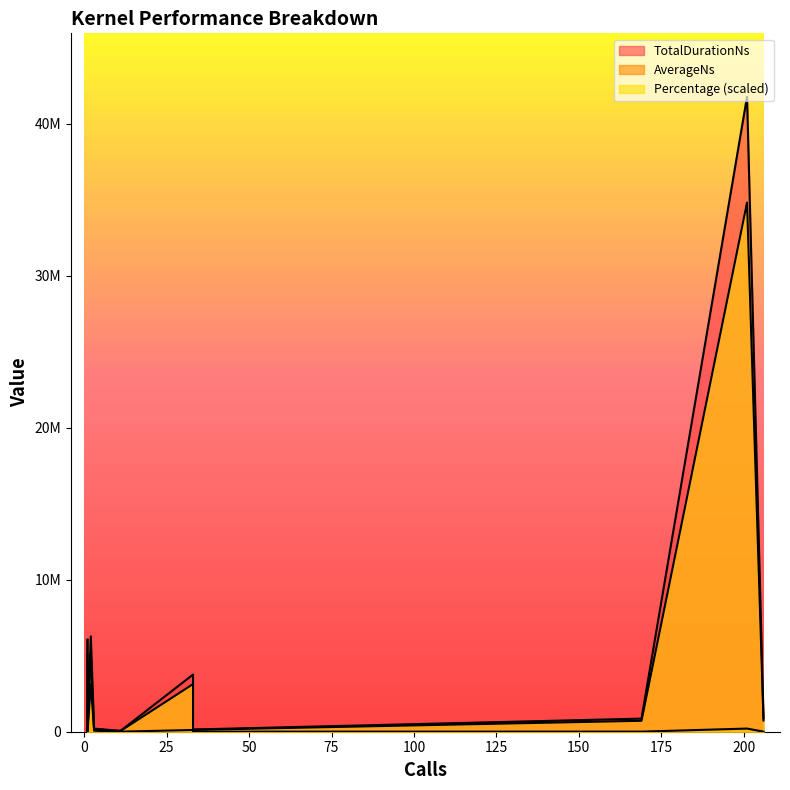

What is the greatest value displayed?

41757569.0